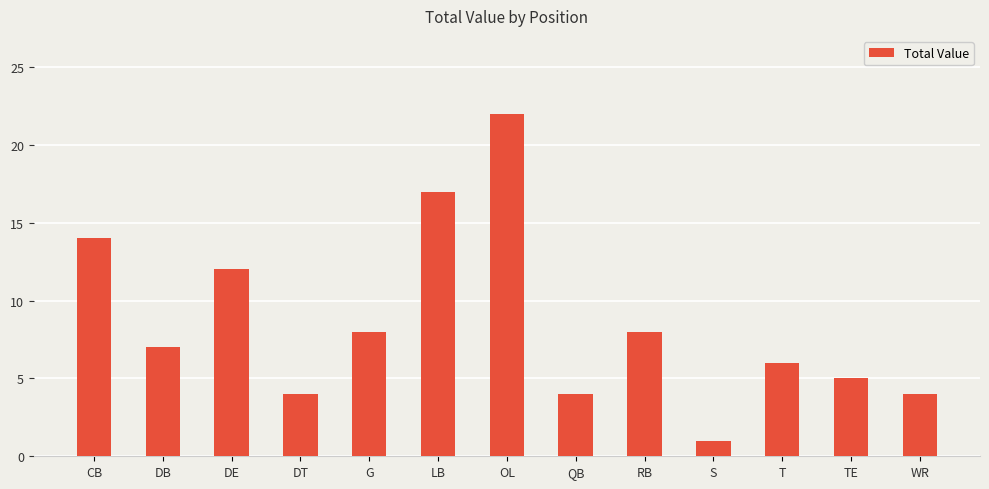

At which label does the data first exceed 7?

CB